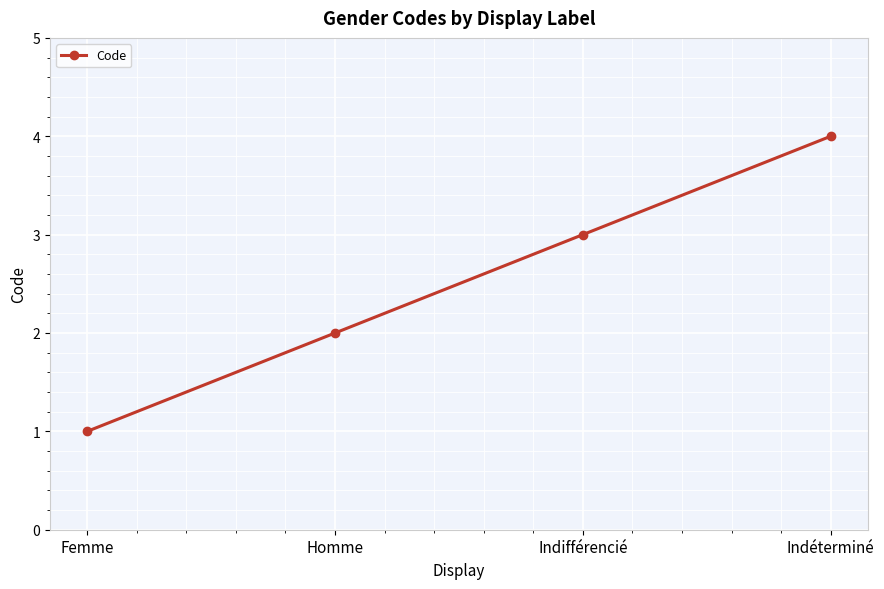

What is the greatest value displayed?

4